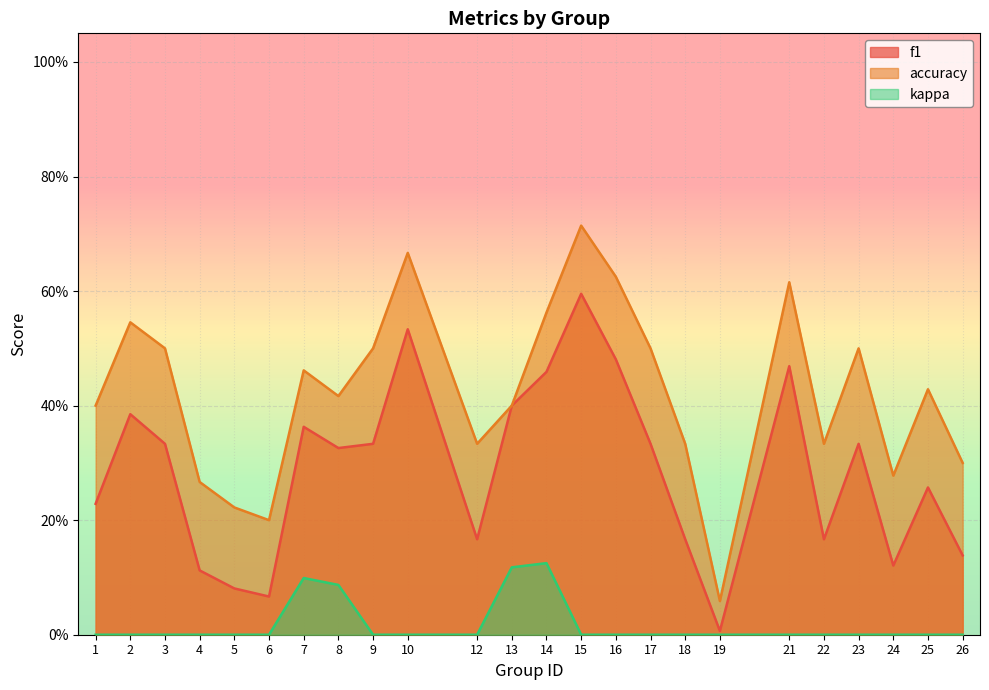

At which category is the sum across all series the highest?

15